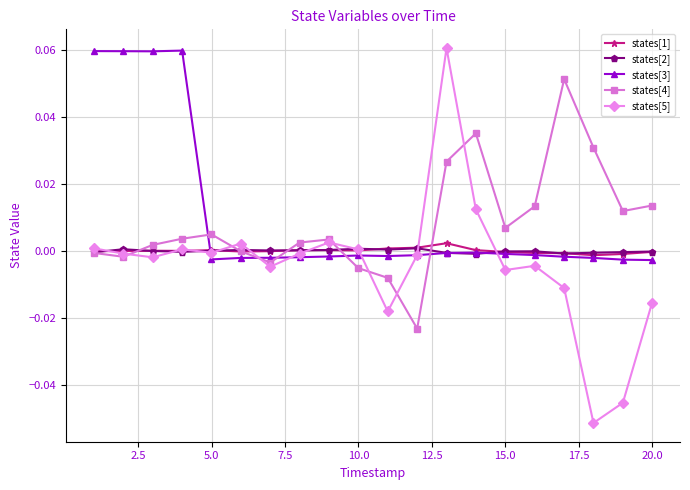

True or false: states[3] has more than 0 points higher than both neighbors.

True